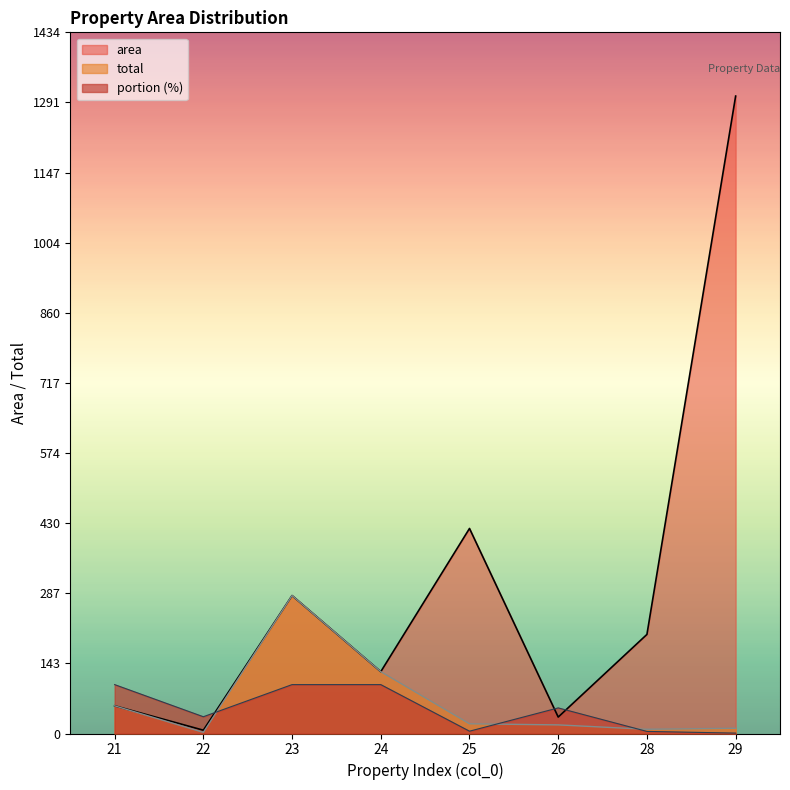

How many lines are shown in the chart?

3